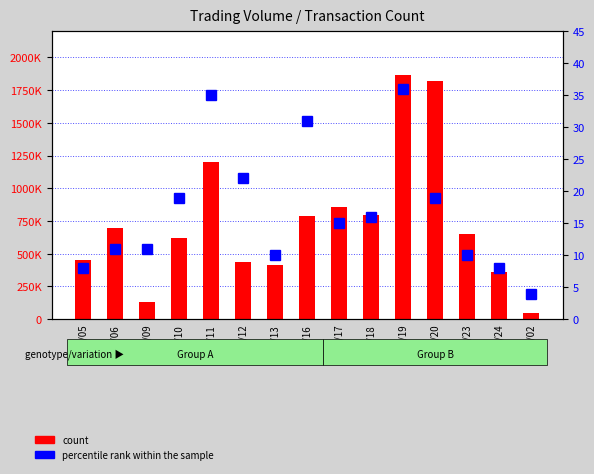

Is it true that count equals 1202000 at 01/11?

True